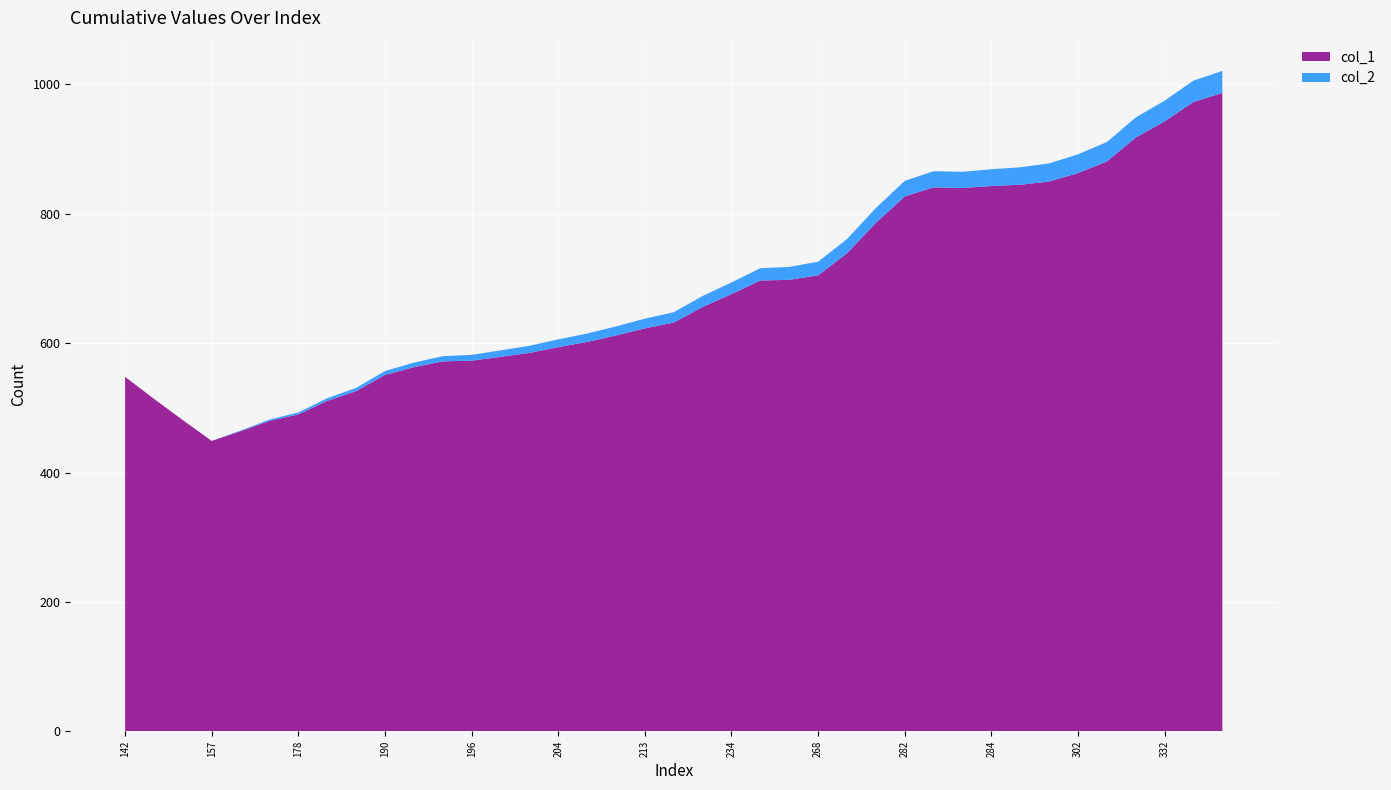

Reading left to right, extract all data points from this chart.

col_1: 548	514	481	449	464	480	490	511	526	551	563	572	573	579	585	594	602	612	623	632	656	676	697	698	705	739	786	827	841	840	843	845	850	863	881	918	943	973	987
col_2: 0	0	0	0	1	2	3	4	5	6	7	8	9	10	11	12	13	14	15	16	17	18	19	20	21	22	23	24	25	25	26	27	28	29	30	31	32	33	34